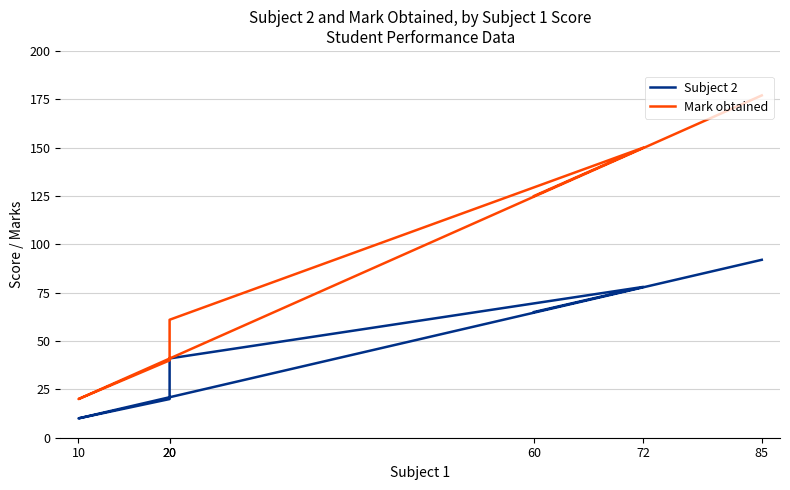

Count the number of data series in this chart.

2